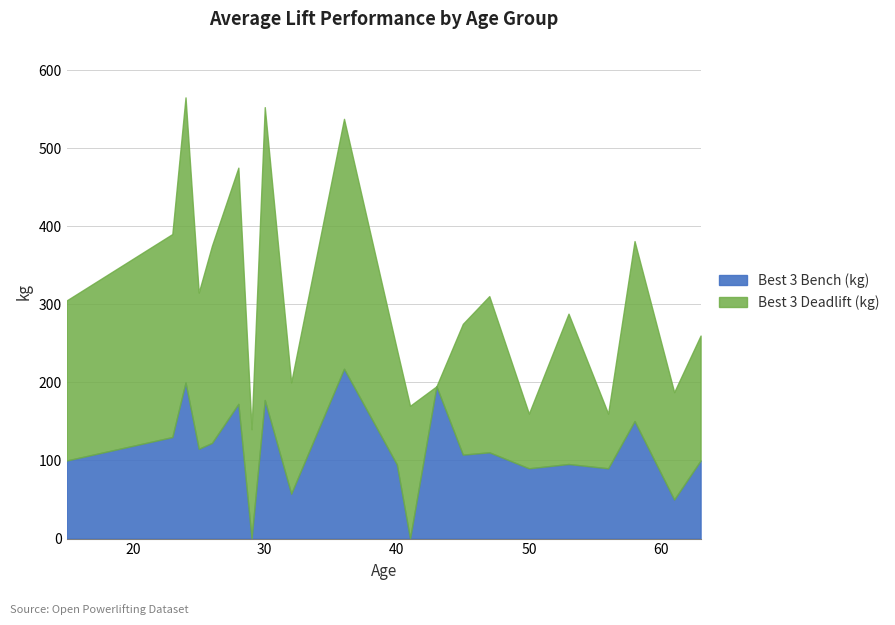

Where does the Best3DeadliftKg series first go above 192?

15